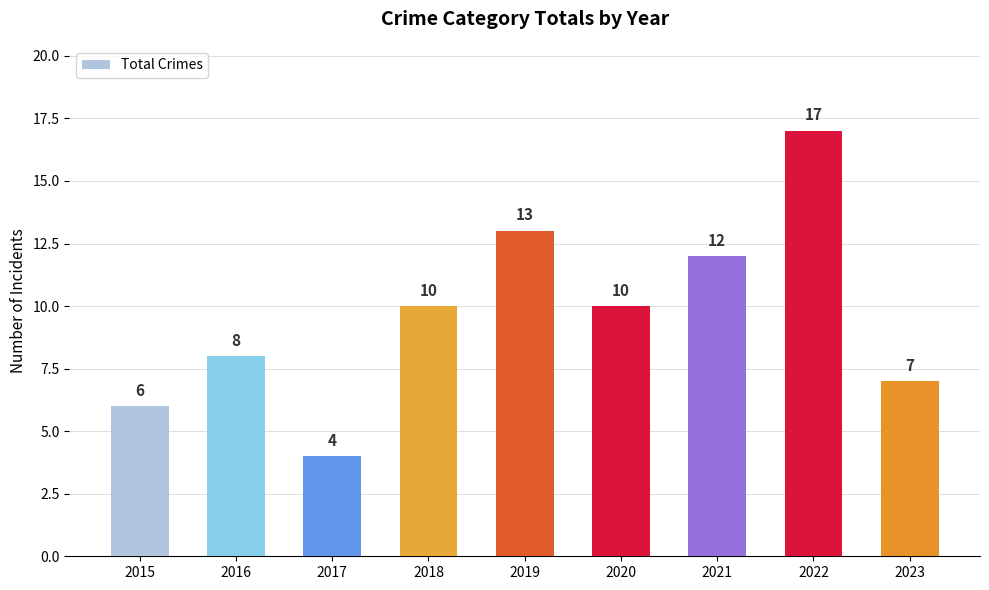

What is the maximum value shown in the chart?

17